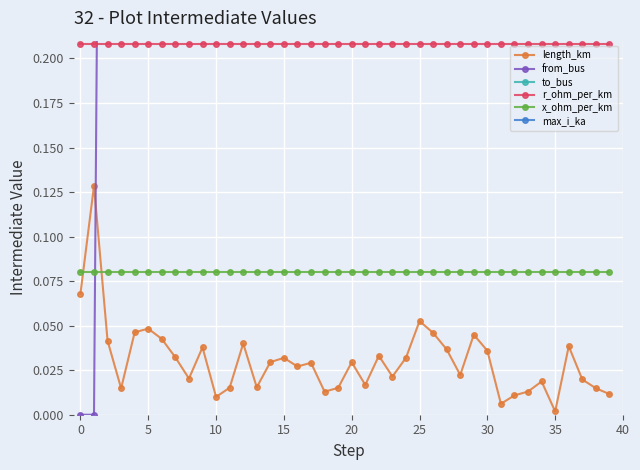

Reading right to left, transcribe all the data shown in this chart.

length_km: 0.0	0.0	0.0	0.0	0.0	0.0	0.0	0.0	0.0	0.0	0.0	0.0	0.0	0.0	0.1	0.0	0.0	0.0	0.0	0.0	0.0	0.0	0.0	0.0	0.0	0.0	0.0	0.0	0.0	0.0	0.0	0.0	0.0	0.0	0.0	0.0	0.0	0.0	0.1	0.1
from_bus: 36.0	36.0	35.0	34.0	34.0	31.0	29.0	28.0	27.0	25.0	25.0	24.0	23.0	23.0	22.0	21.0	21.0	21.0	19.0	18.0	17.0	16.0	15.0	14.0	13.0	12.0	11.0	11.0	10.0	9.0	8.0	8.0	7.0	6.0	4.0	3.0	2.0	1.0	0.0	0.0
to_bus: 39.0	38.0	37.0	36.0	35.0	32.0	48.0	50.0	32.0	31.0	30.0	29.0	26.0	25.0	28.0	24.0	23.0	22.0	20.0	33.0	19.0	27.0	18.0	17.0	16.0	15.0	14.0	13.0	12.0	11.0	10.0	9.0	10.0	7.0	5.0	6.0	4.0	3.0	2.0	1.0
r_ohm_per_km: 0.2	0.2	0.2	0.2	0.2	0.2	0.2	0.2	0.2	0.2	0.2	0.2	0.2	0.2	0.2	0.2	0.2	0.2	0.2	0.2	0.2	0.2	0.2	0.2	0.2	0.2	0.2	0.2	0.2	0.2	0.2	0.2	0.2	0.2	0.2	0.2	0.2	0.2	0.2	0.2
x_ohm_per_km: 0.1	0.1	0.1	0.1	0.1	0.1	0.1	0.1	0.1	0.1	0.1	0.1	0.1	0.1	0.1	0.1	0.1	0.1	0.1	0.1	0.1	0.1	0.1	0.1	0.1	0.1	0.1	0.1	0.1	0.1	0.1	0.1	0.1	0.1	0.1	0.1	0.1	0.1	0.1	0.1
max_i_ka: 0.3	0.3	0.3	0.3	0.3	0.3	0.3	0.3	0.3	0.3	0.3	0.3	0.3	0.3	0.3	0.3	0.3	0.3	0.3	0.3	0.3	0.3	0.3	0.3	0.3	0.3	0.3	0.3	0.3	0.3	0.3	0.3	0.3	0.3	0.3	0.3	0.3	0.3	0.3	0.3